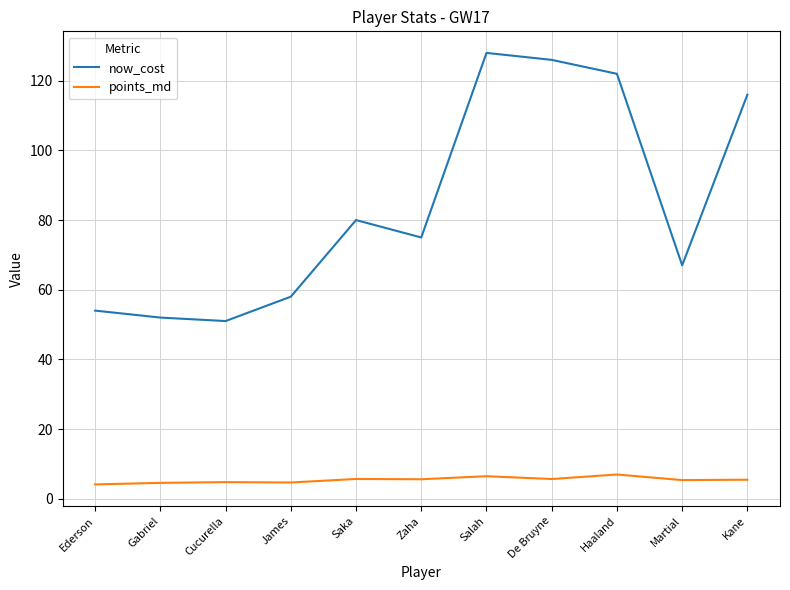

List the series in order of their peak value, highest first.

now_cost, points_md